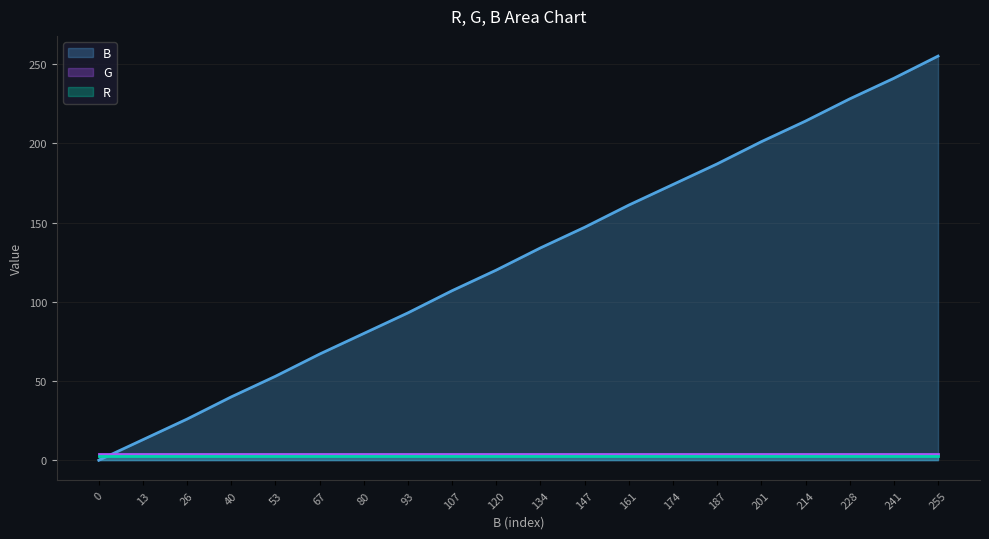

Which series has the largest range (max minus min)?

B